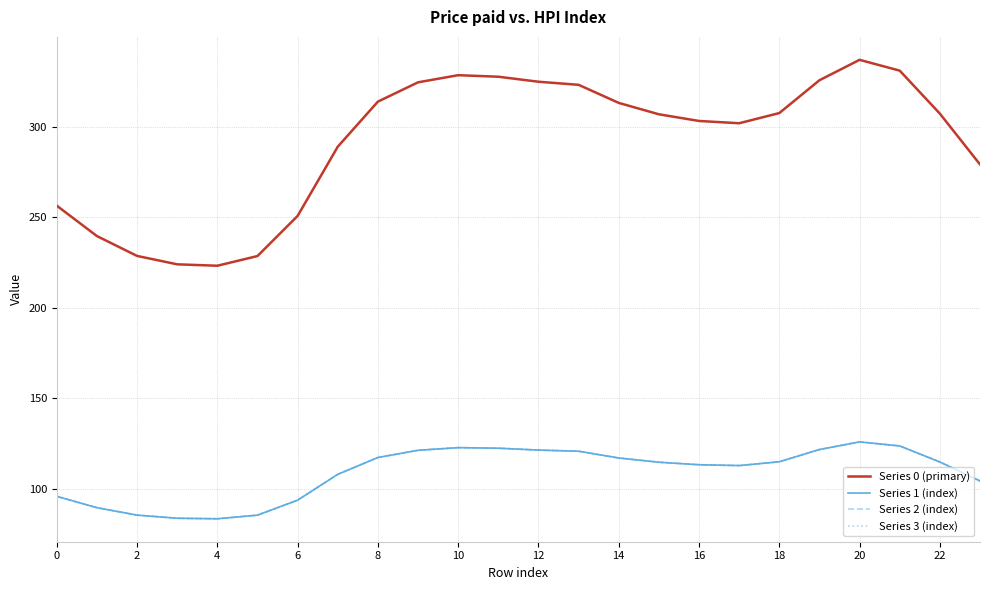

Does the chart have visible grid lines?

Yes